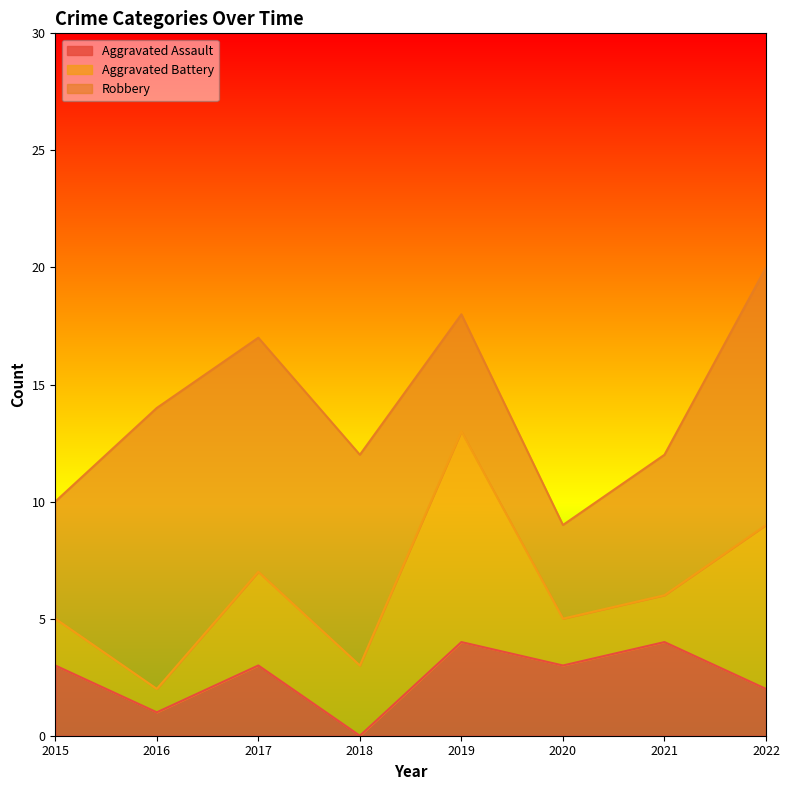

How many Aggravated Assault values are between 2 and 4?

6